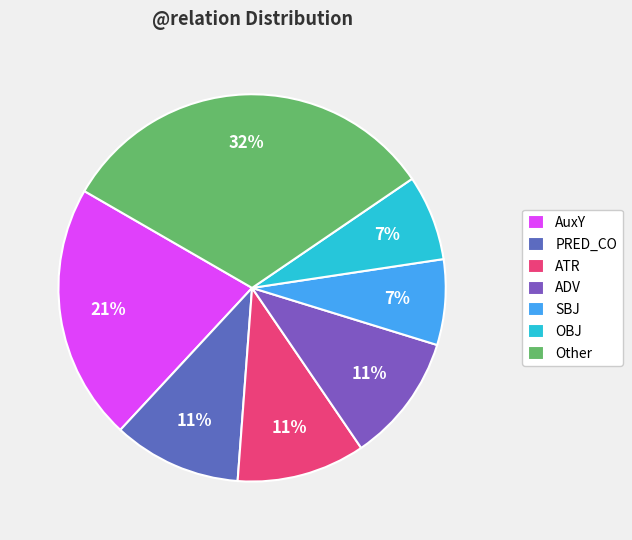

How many segments does this pie chart have?

7